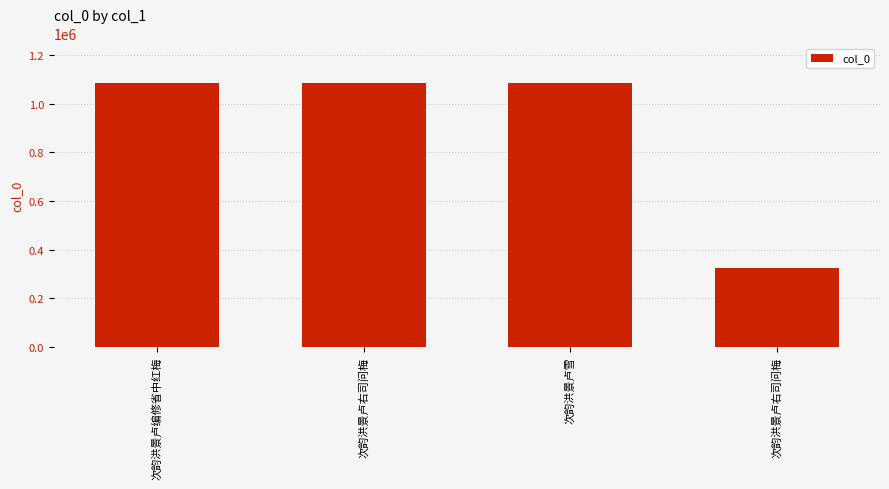

What is the difference between the values at 次韵洪景卢编修省中红梅 and 次韵洪景卢雪?

1438